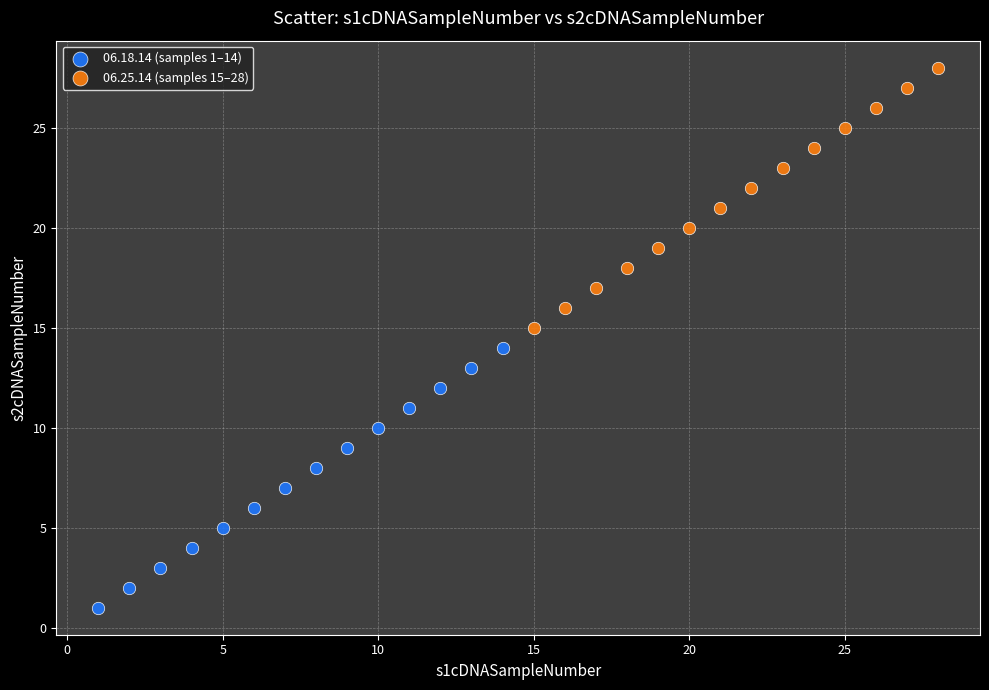

Which series reaches the minimum Y coordinate?

06.18.14 (samples 1–14)